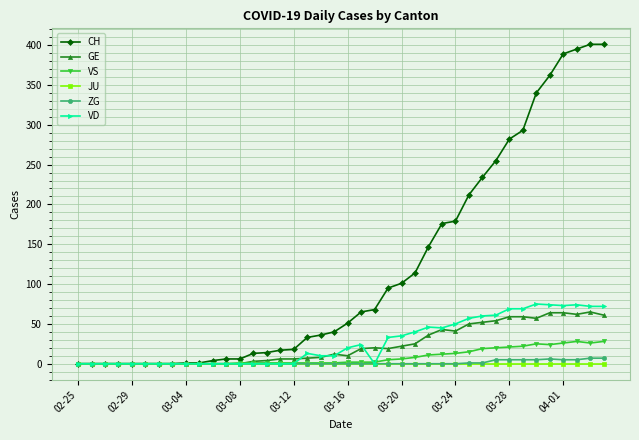

Which series has the largest range (max minus min)?

CH